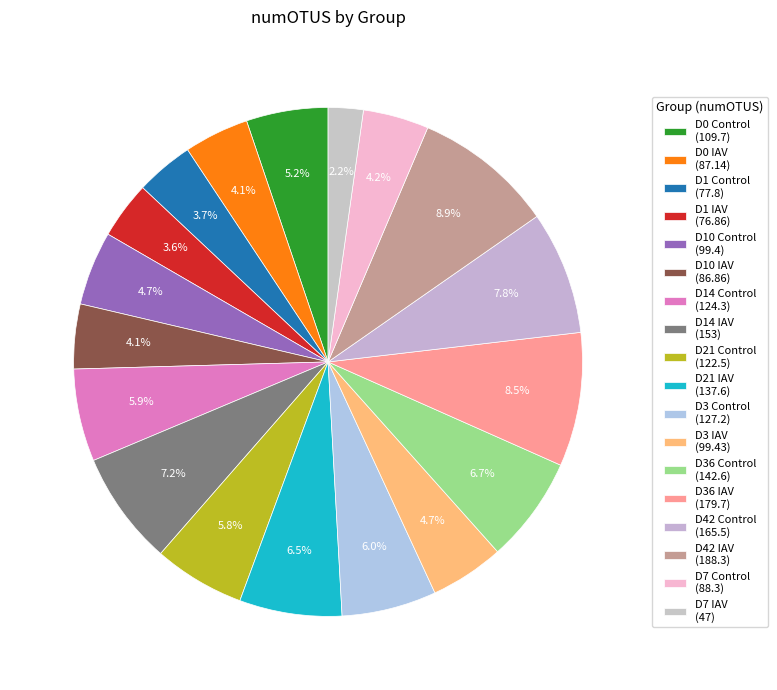

How many segments does this pie chart have?

18